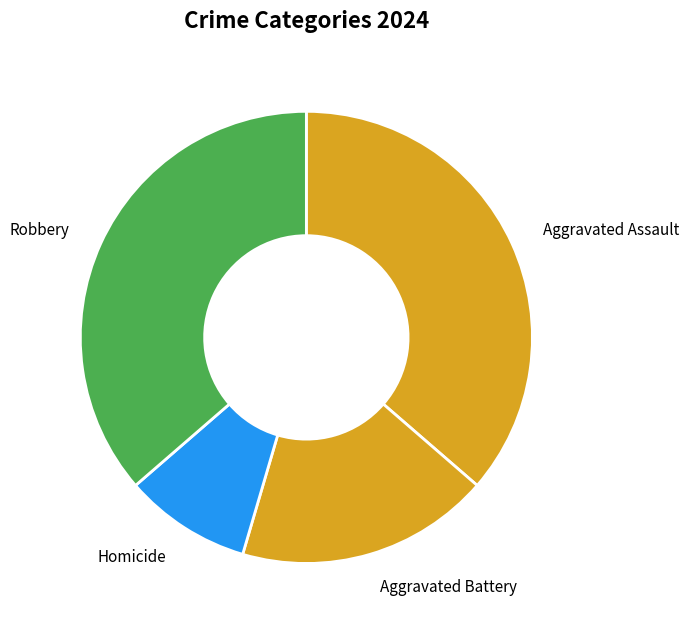

Is there any slice that represents more than half of the pie?

No